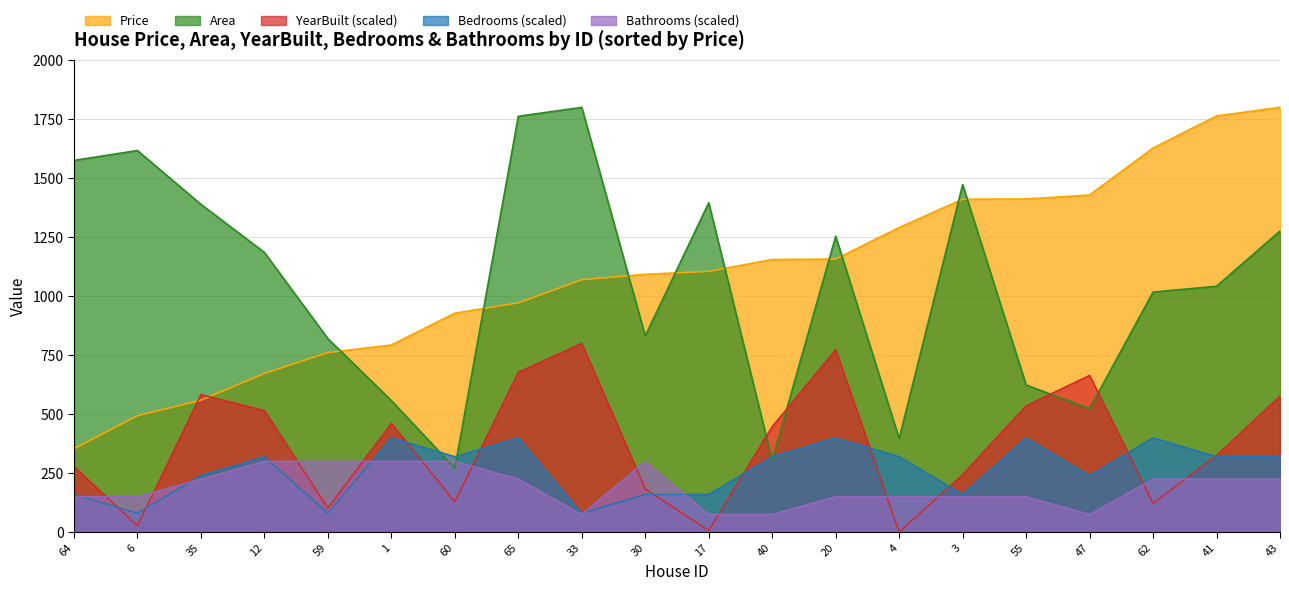

What is the sum of the Area values at 60 and 43?

1547.0